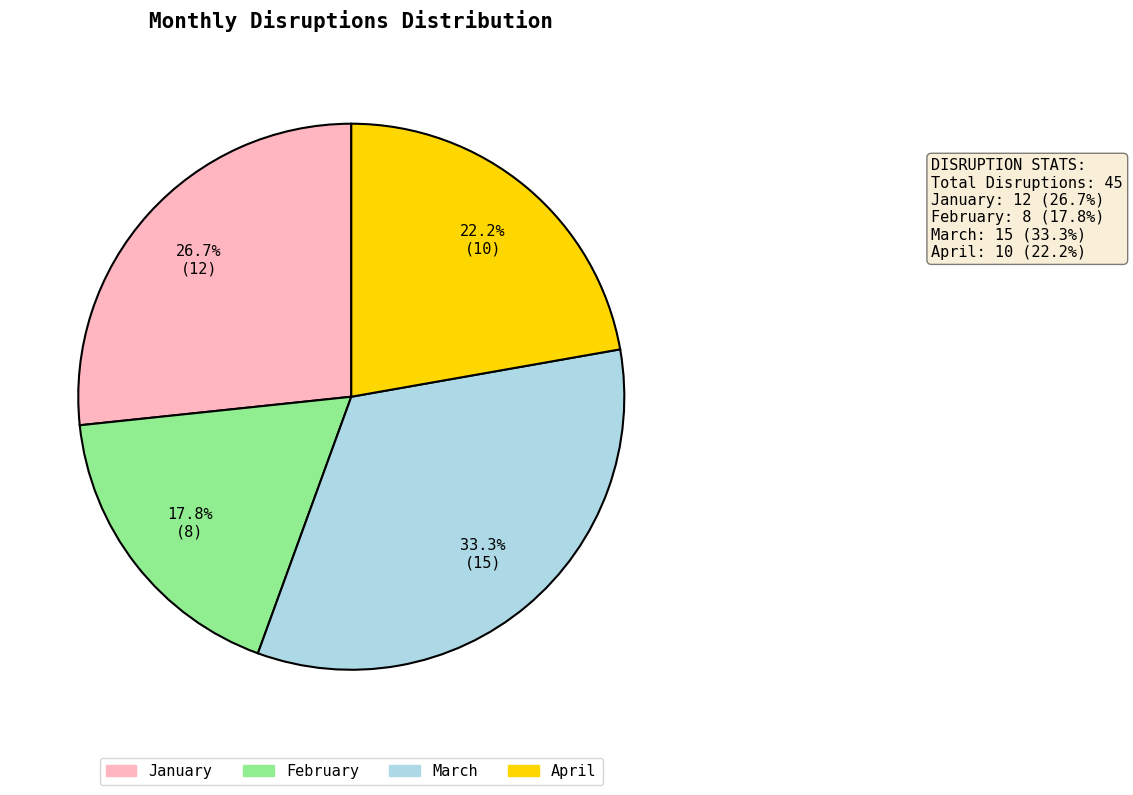

To the nearest percent, what percentage of the pie is February?

18%